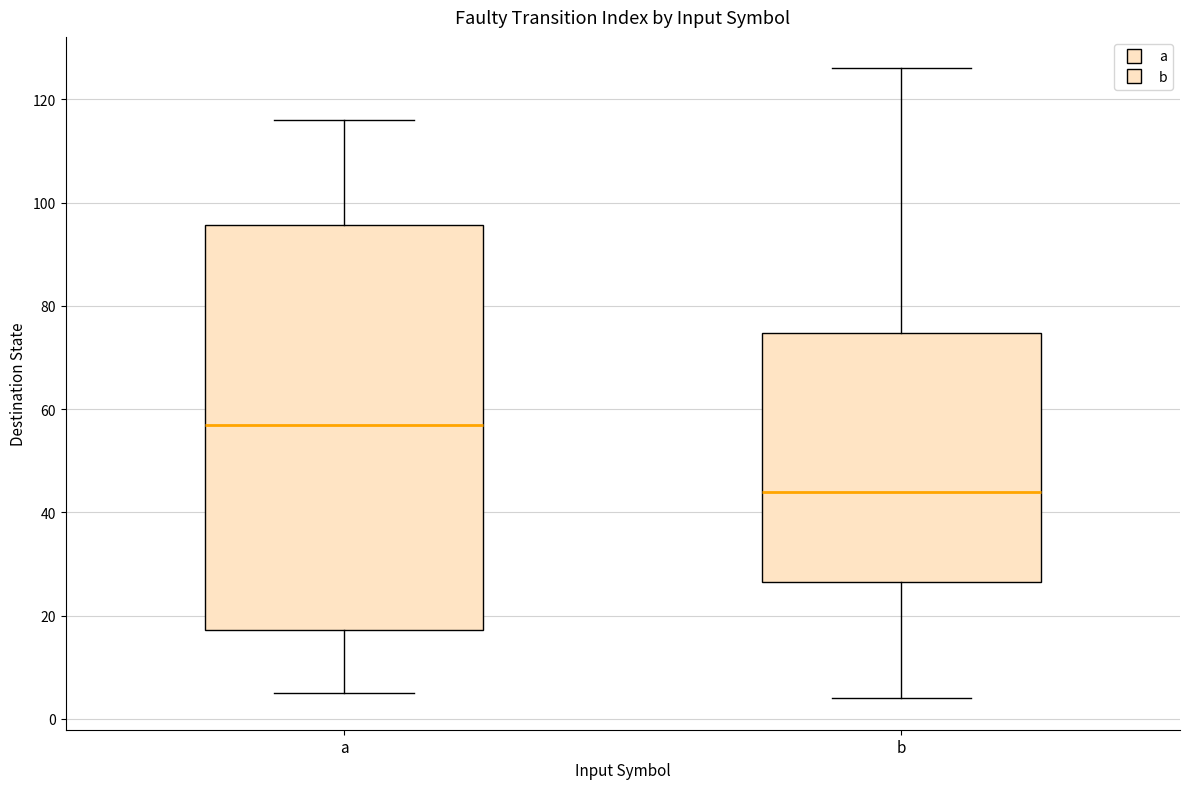

Comparing the boxes themselves (not the whiskers), which one is the tallest?

a